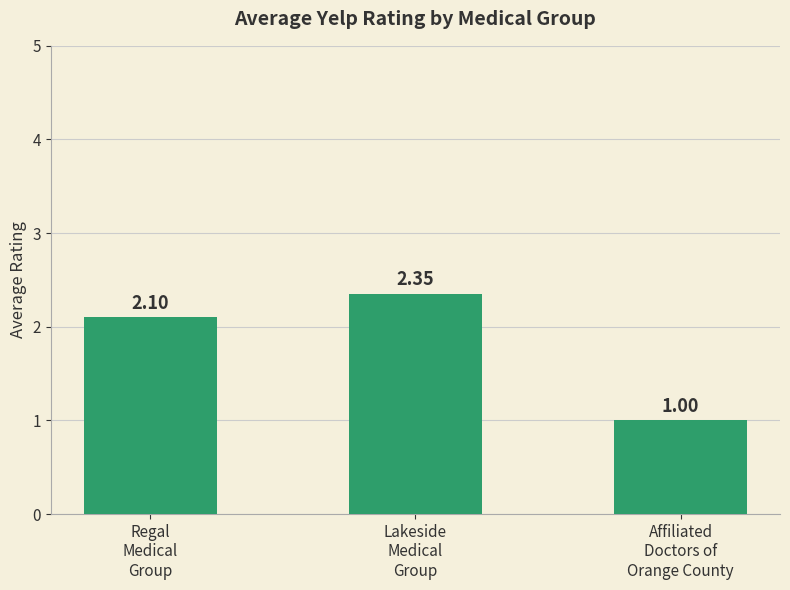

What is the average value?

1.8